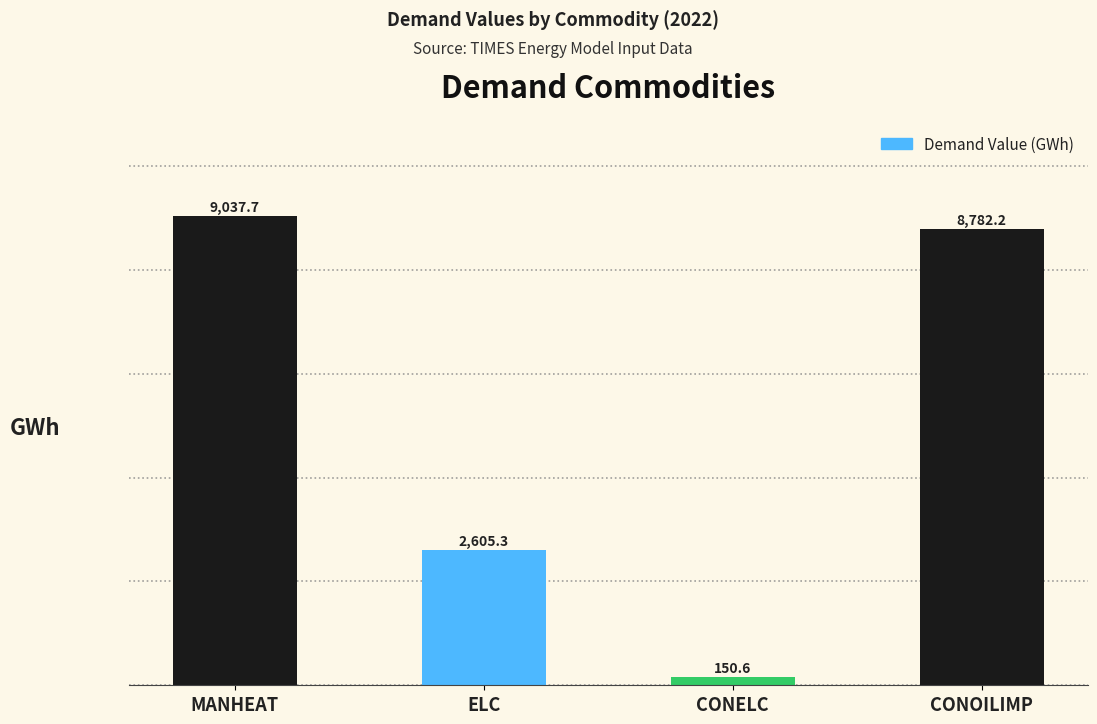

What is the ratio of the value at ELC to the value at CONOILIMP?

0.3